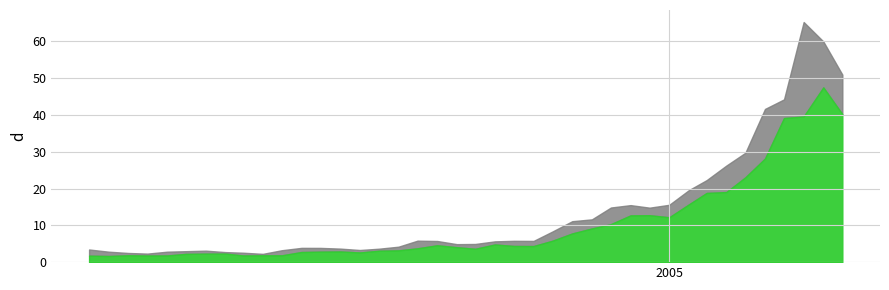

How many interior local valleys does the Low series have?

7